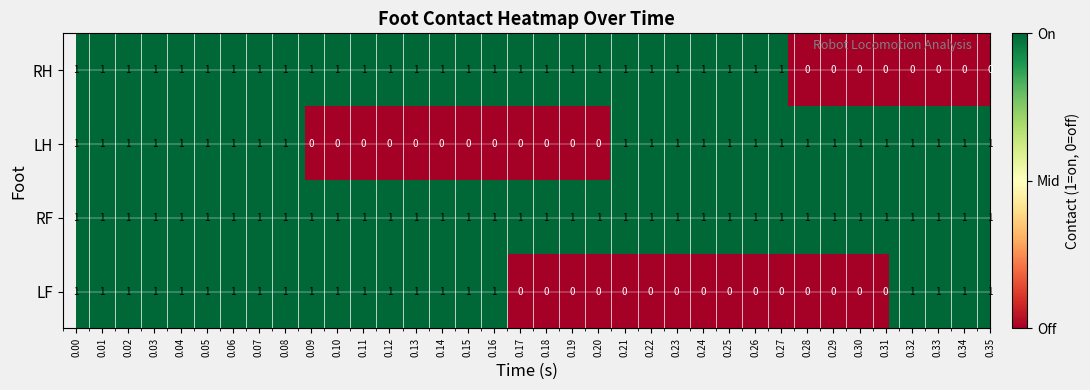

Rank the series by their average value, from lowest to highest.

LF, LH, RH, RF